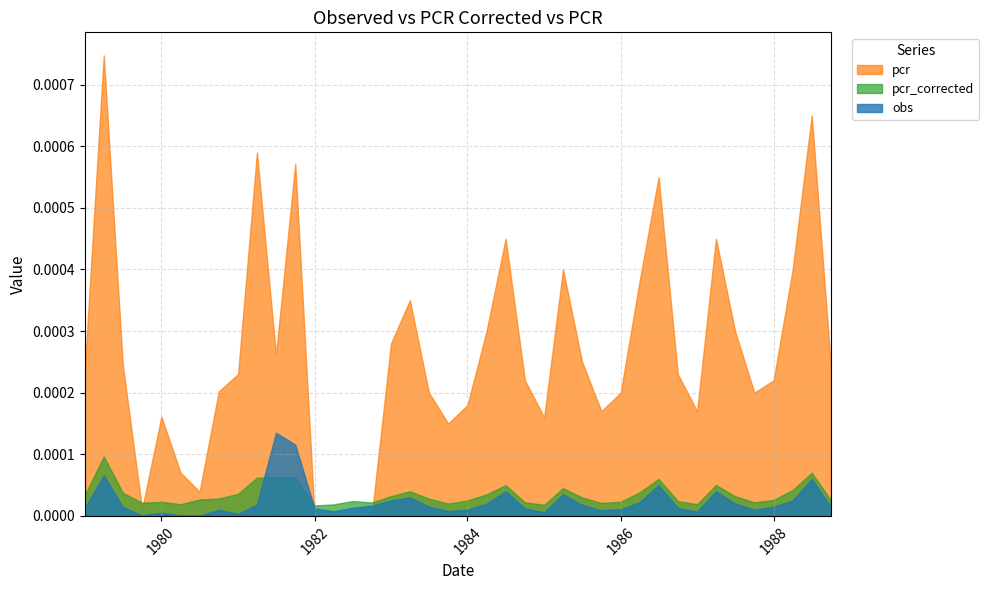

Rank the series by their maximum value, from lowest to highest.

pcr_corrected, obs, pcr